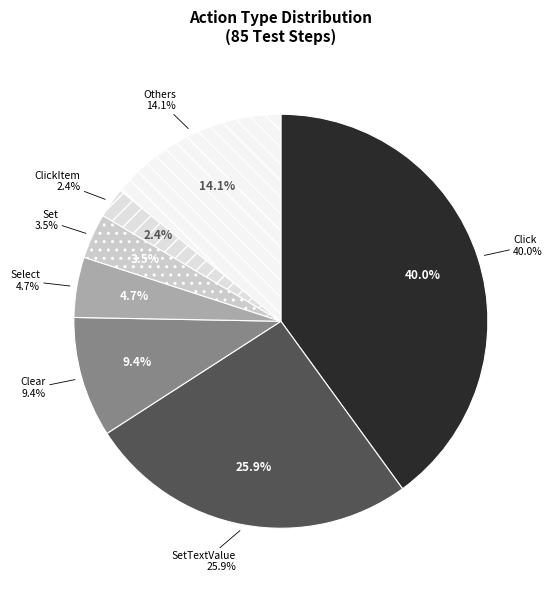

Is there a majority slice in this chart?

No